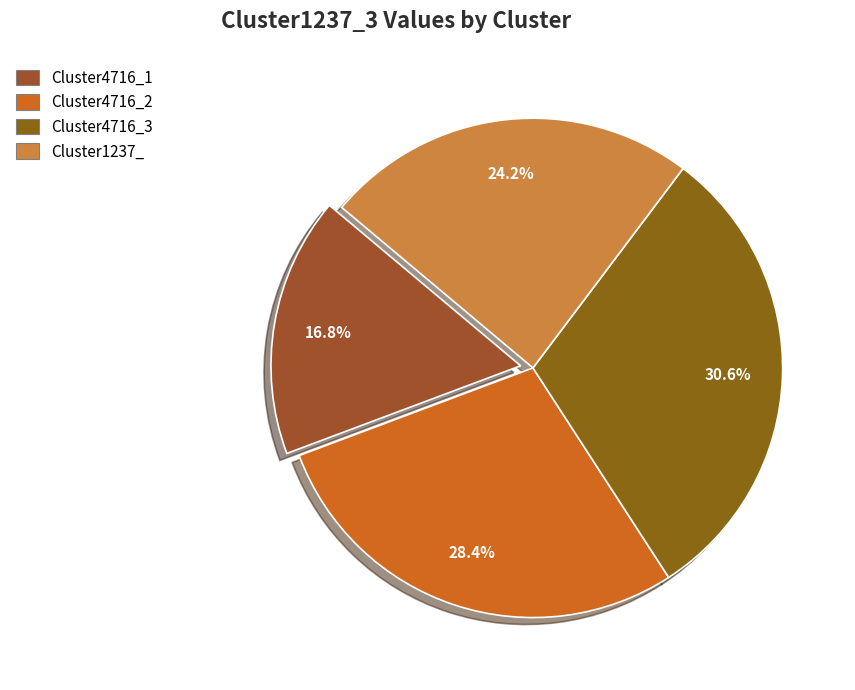

Combined, what portion of the pie is Cluster4716_2 and Cluster4716_1?

45.3%